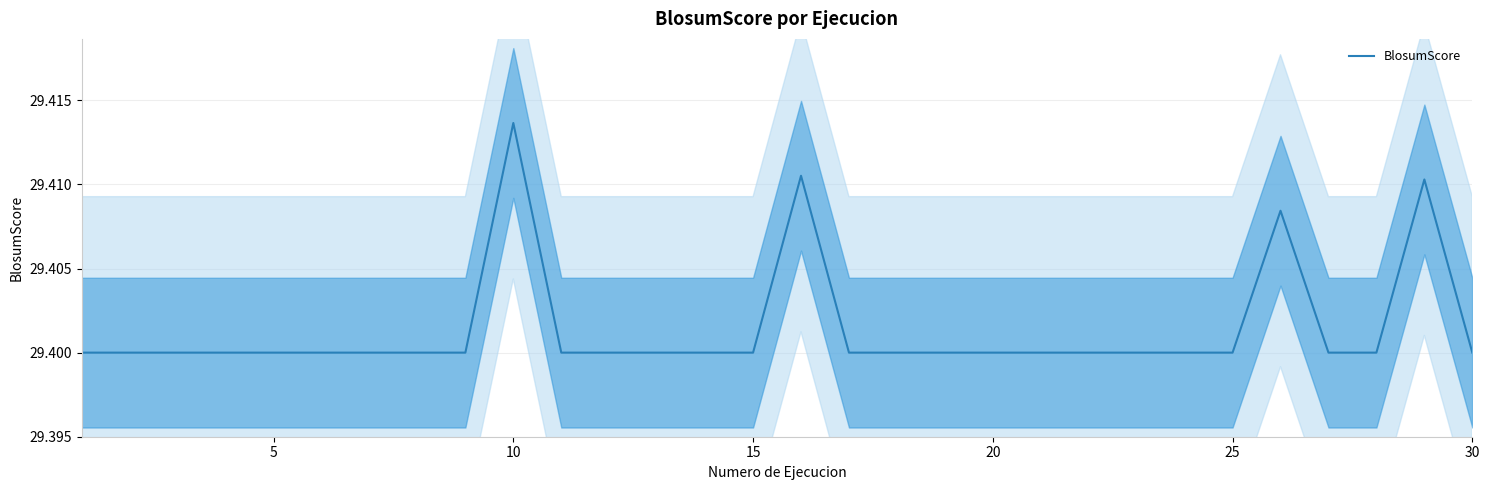

Read the value at 10.

29.4